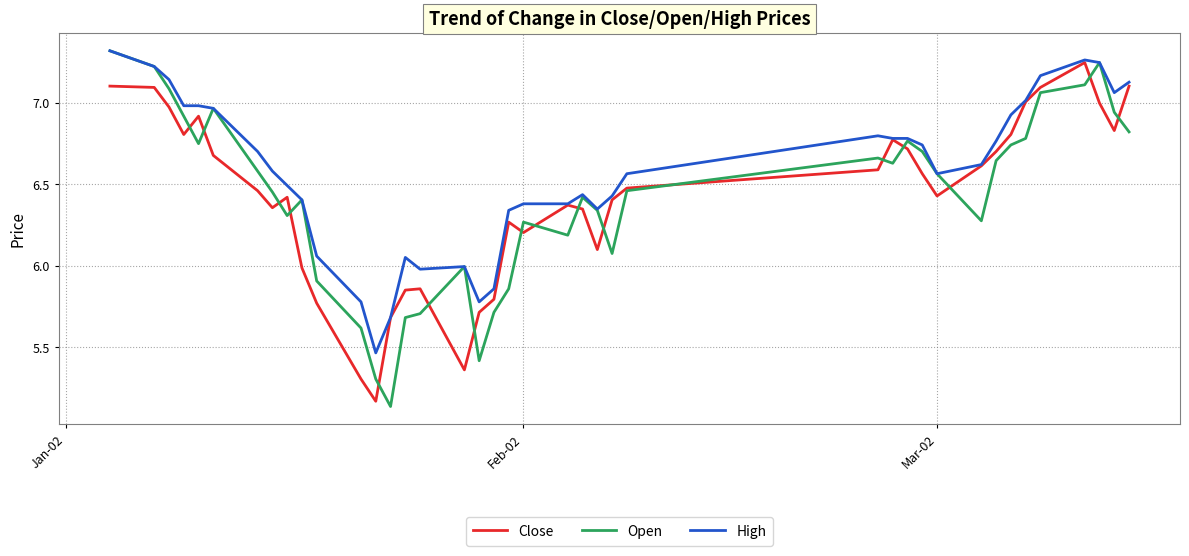

Which series ends up on top after the final intersection of Close and Open?

Close